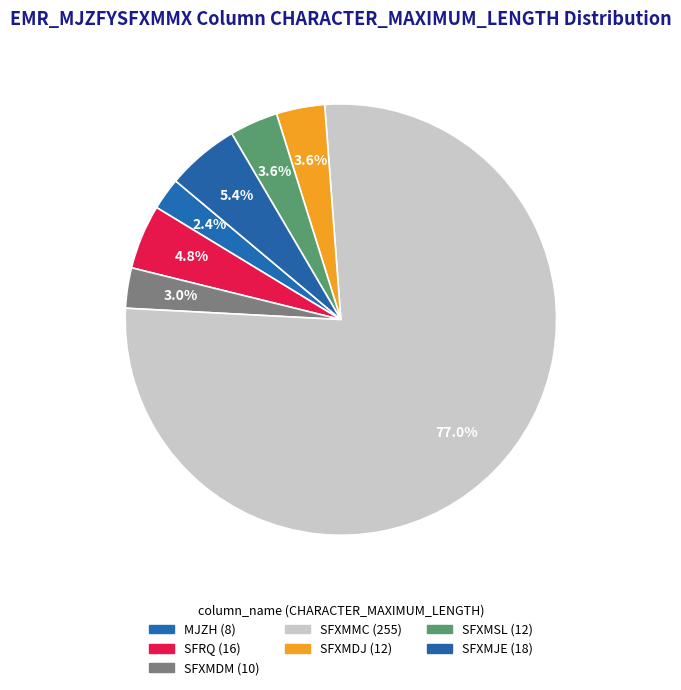

True or false: SFXMJE accounts for 5% of the total.

True